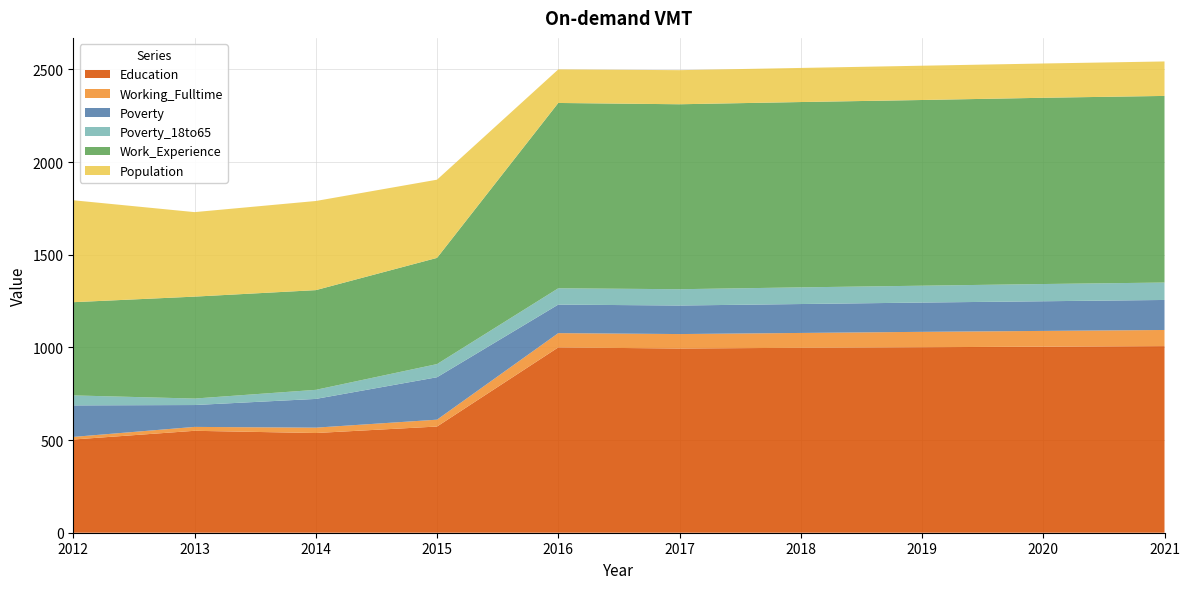

Reading right to left, list all the values displayed in this chart.

Education: 2021=1007	2020=1004	2019=1001	2018=998	2017=994	2016=1000	2015=573	2014=538	2013=550	2012=503
Working_Fulltime: 2021=87	2020=85	2019=83	2018=80	2017=78	2016=77	2015=37	2014=29	2013=21	2012=14
Poverty: 2021=162	2020=160	2019=158	2018=156	2017=154	2016=154	2015=229	2014=155	2013=118	2012=170
Poverty_18to65: 2021=94	2020=93	2019=91	2018=90	2017=88	2016=88	2015=71	2014=49	2013=35	2012=54
Work_Experience: 2021=1007	2020=1005	2019=1002	2018=1000	2017=998	2016=1000	2015=573	2014=538	2013=550	2012=503
Population: 2021=186	2020=185	2019=185	2018=184	2017=184	2016=181	2015=422	2014=481	2013=456	2012=550